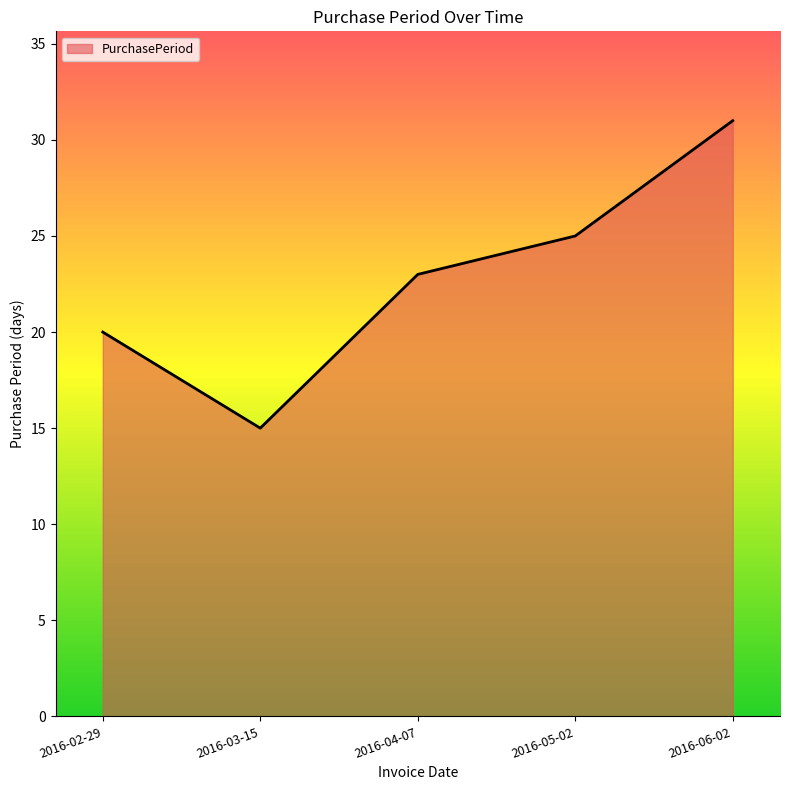

The value at 2016-04-07 is 23. True or false?

True